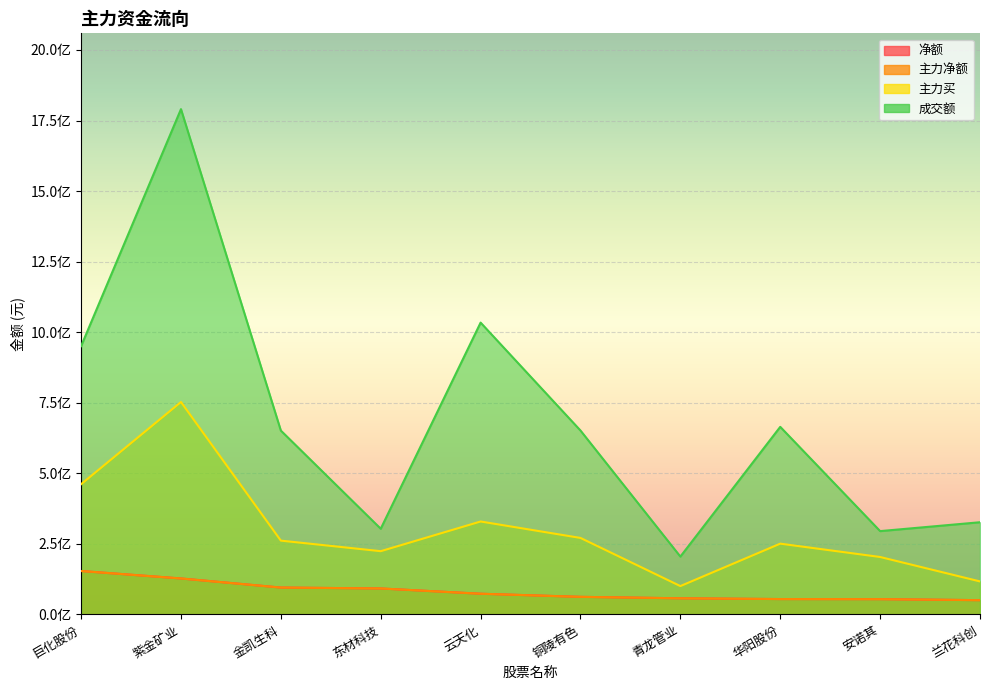

What is the maximum value for 净额?

153987328